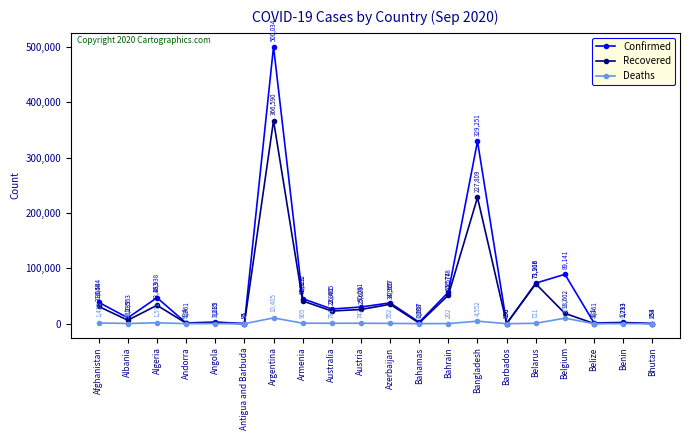

What is the label of the 5th point from the left?

Angola